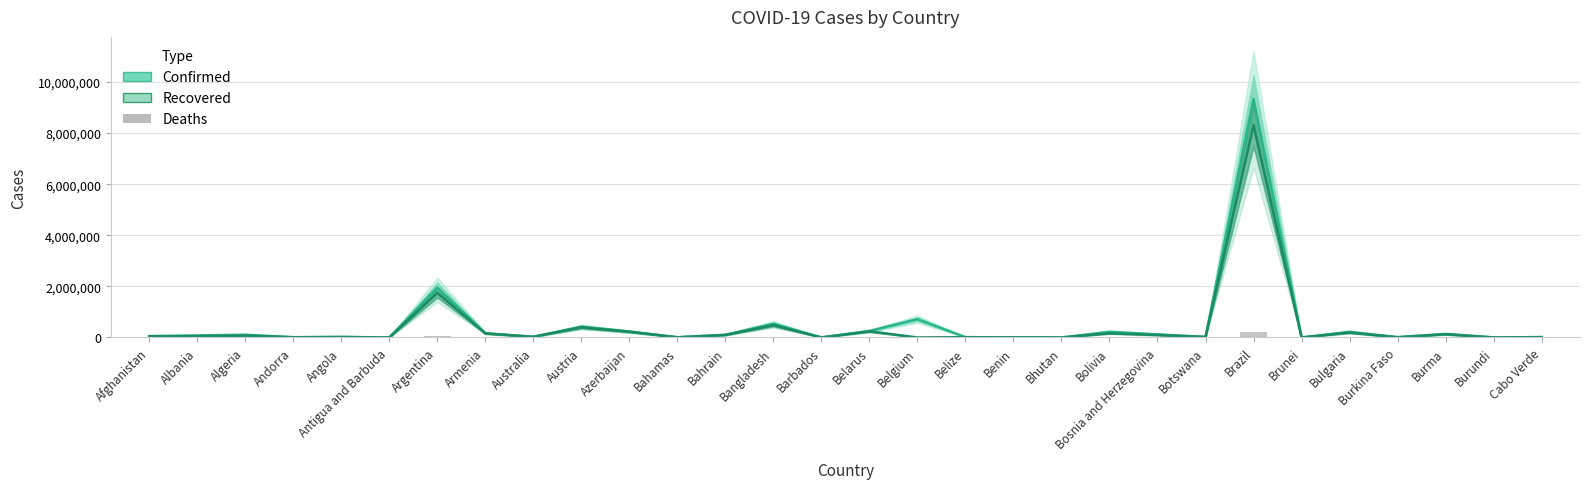

Reading left to right, what are all the values shown in this chart?

Confirmed: Afghanistan=55231	Albania=80941	Algeria=108116	Andorra=10070	Angola=19937	Antigua and Barbuda=249	Argentina=1952744	Armenia=167568	Australia=28838	Austria=419801	Azerbaijan=230951	Bahamas=8231	Bahrain=104792	Bangladesh=537030	Barbados=1611	Belarus=253413	Belgium=716395	Belize=11978	Benin=4119	Bhutan=859	Bolivia=222447	Bosnia and Herzegovina=122828	Botswana=22738	Brazil=9339420	Brunei=180	Bulgaria=221266	Burkina Faso=10958	Burma=140927	Burundi=1664	Cabo Verde=14214
Recovered: Afghanistan=47995	Albania=48958	Algeria=73940	Andorra=9313	Angola=18335	Antigua and Barbuda=179	Argentina=1745208	Armenia=159045	Australia=26079	Austria=397910	Azerbaijan=226059	Bahamas=6807	Bahrain=99527	Bangladesh=481917	Barbados=1238	Belarus=241150	Belgium=0	Belize=11413	Benin=3552	Bhutan=847	Bolivia=163338	Bosnia and Herzegovina=96096	Botswana=18468	Brazil=8313044	Brunei=172	Bulgaria=191552	Burkina Faso=9685	Burma=126384	Burundi=773	Cabo Verde=13401
Deaths: Afghanistan=2407	Albania=1404	Algeria=2900	Andorra=103	Angola=470	Antigua and Barbuda=7	Argentina=48539	Armenia=3107	Australia=909	Austria=7936	Azerbaijan=3172	Bahamas=176	Bahrain=376	Bangladesh=8175	Barbados=14	Belarus=1755	Belgium=21216	Belize=306	Benin=54	Bhutan=1	Bolivia=10571	Bosnia and Herzegovina=4745	Botswana=148	Brazil=227563	Brunei=3	Bulgaria=9218	Burkina Faso=127	Burma=3160	Burundi=2	Cabo Verde=135